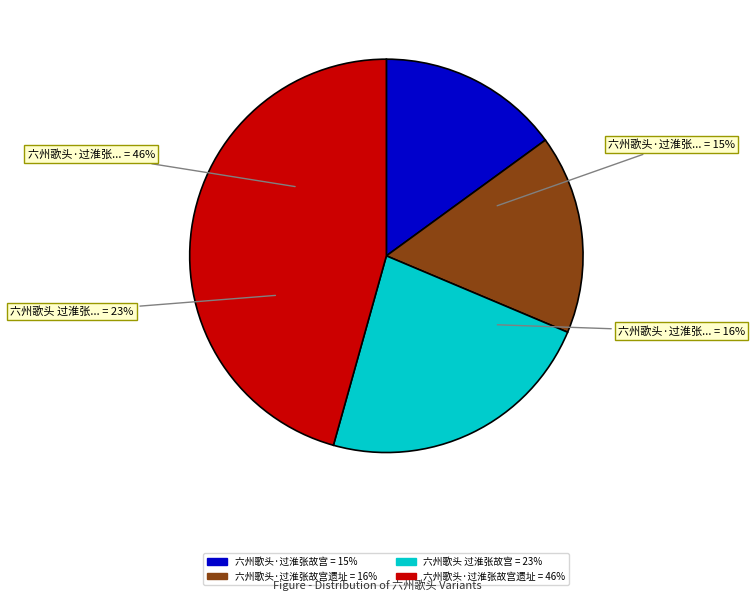

Approximately how many times larger is the value at 六州歌头 过淮张故宫 compared to 六州歌头·过淮张故宫?

1.5